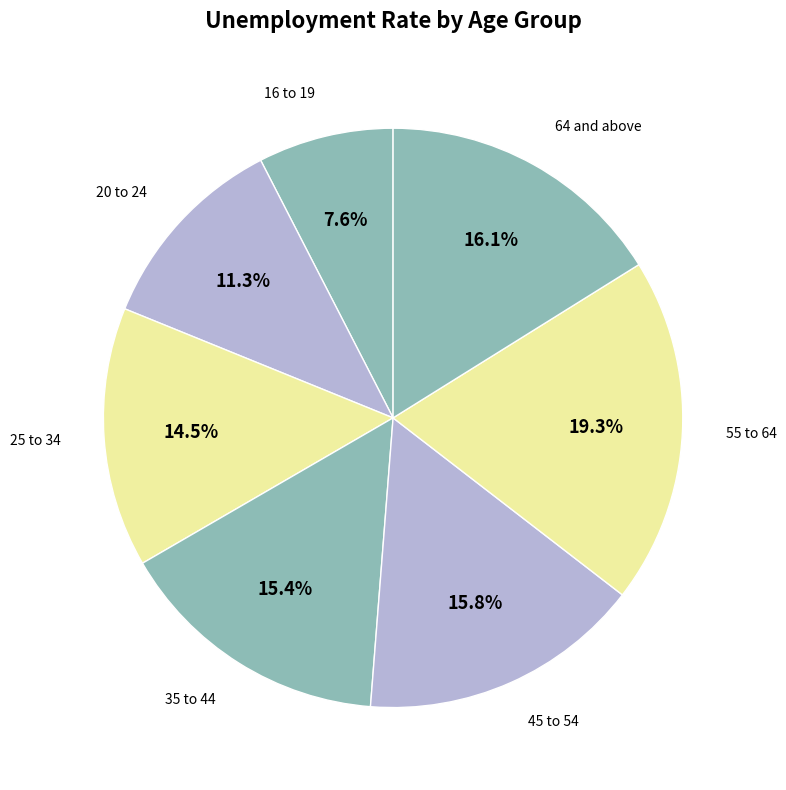

What percentage is the 16 to 19 slice, to the nearest percent?

8%